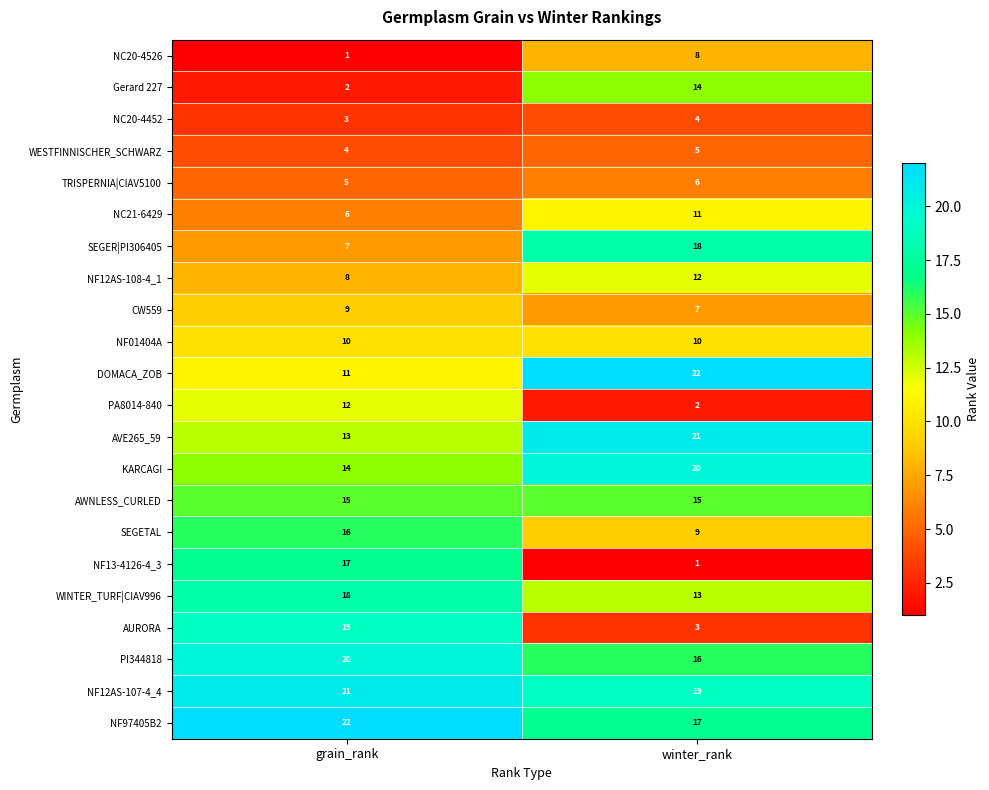

What is the total value across all series at grain_rank?

253